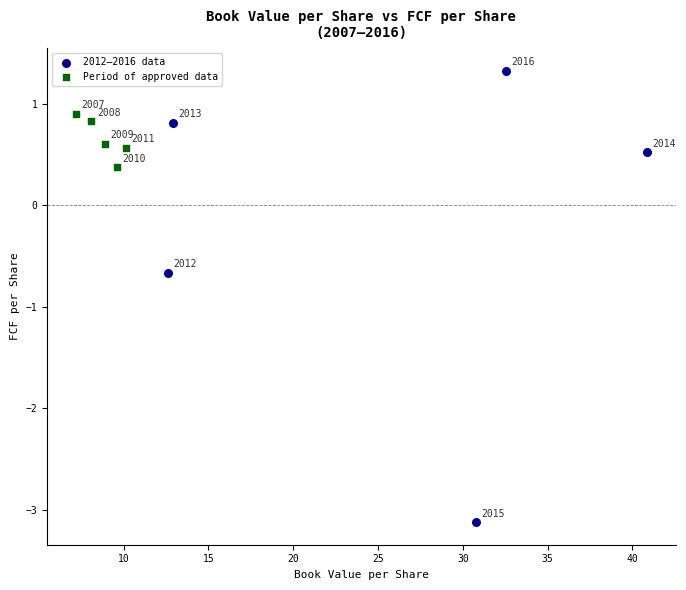

Which series has the widest spread of Y values?

2012–2016 data